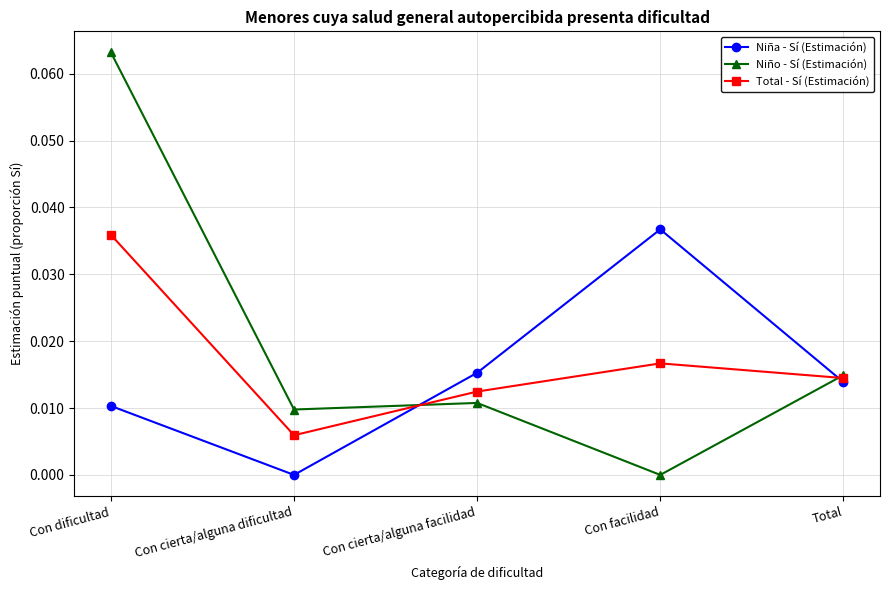

At how many categories does at least one series exceed 0?

5